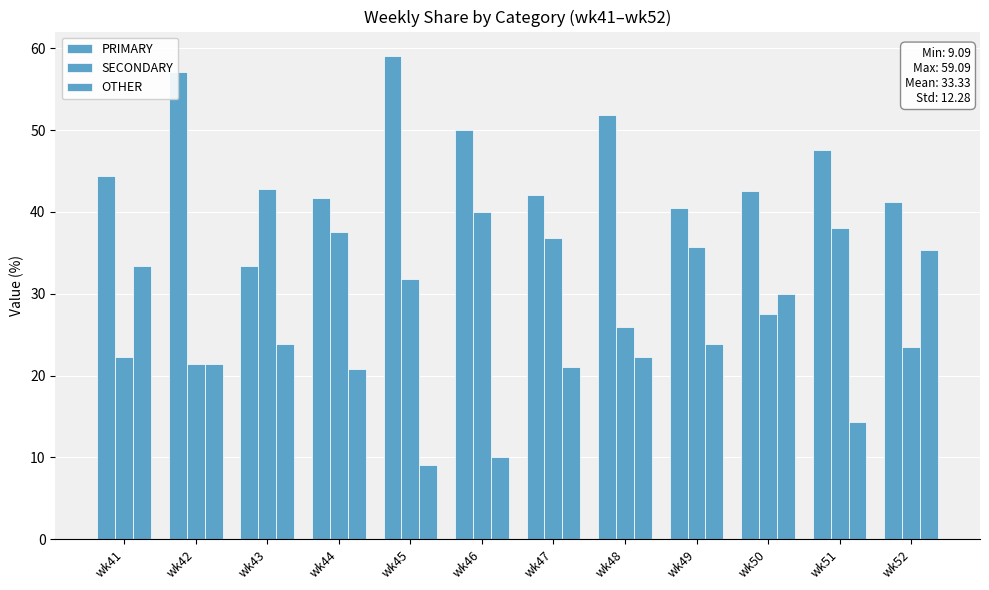

Are the bars horizontal?

No